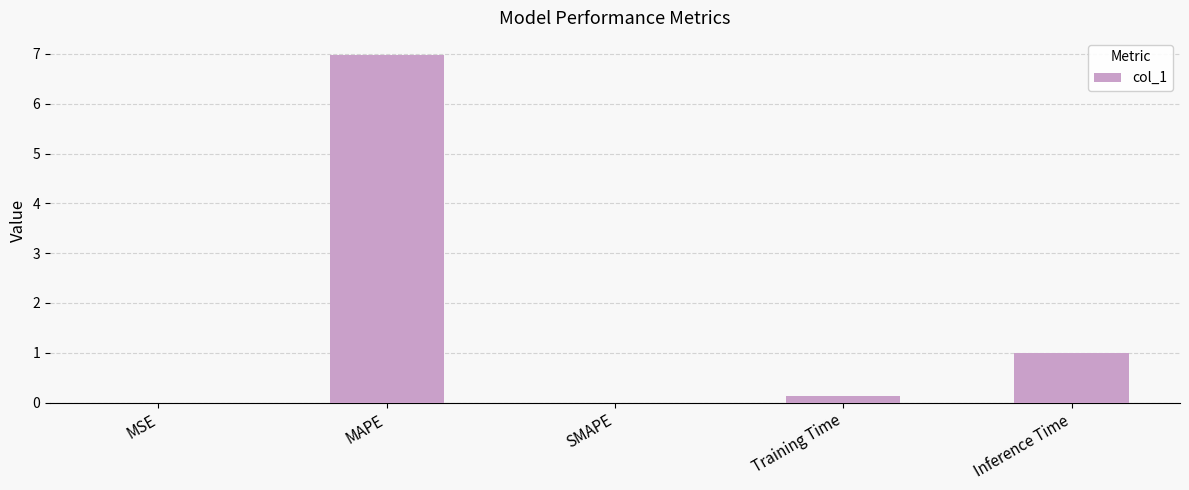

At which label is the value closest to 3?

Inference Time